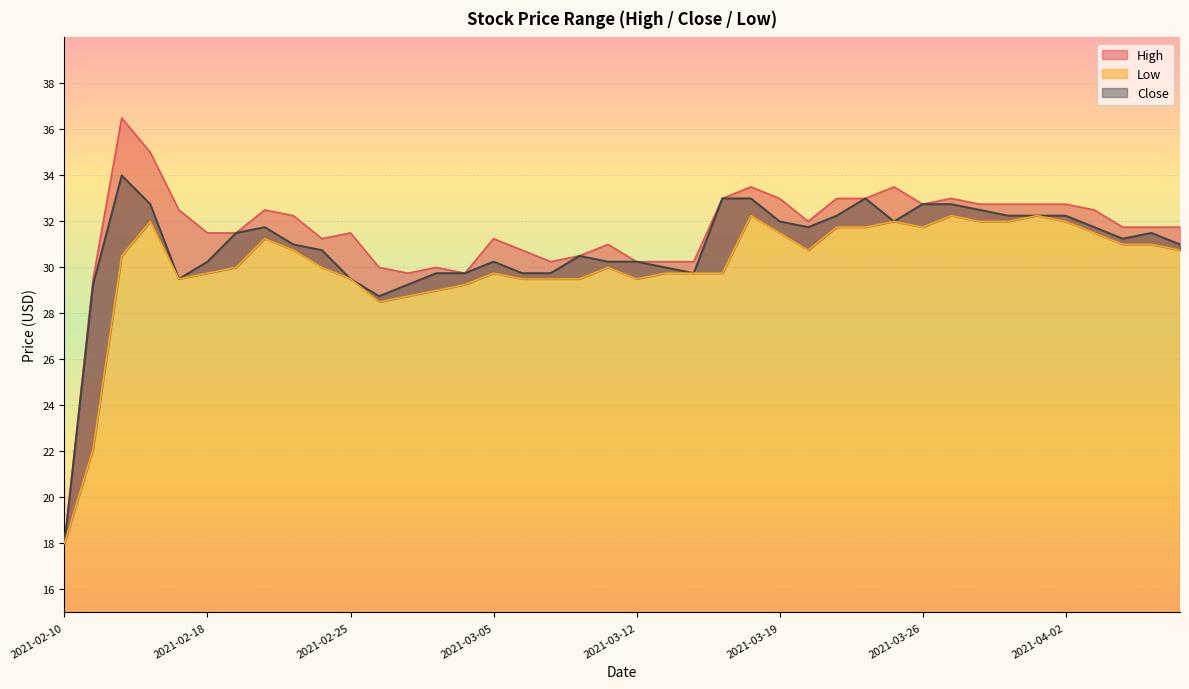

List the series in order of their peak value, lowest first.

Low, Close, High